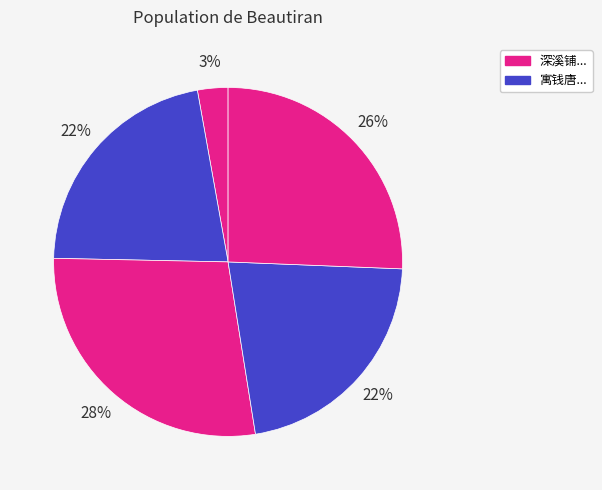

Count the number of slices in the pie.

5